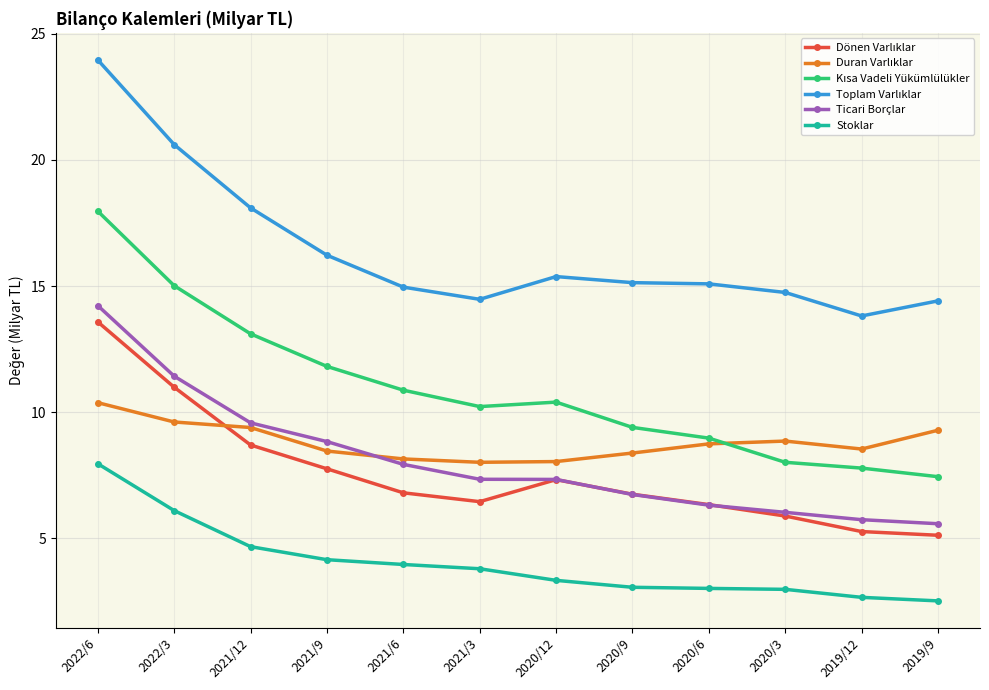

At which category is the sum across all series the highest?

2022/6